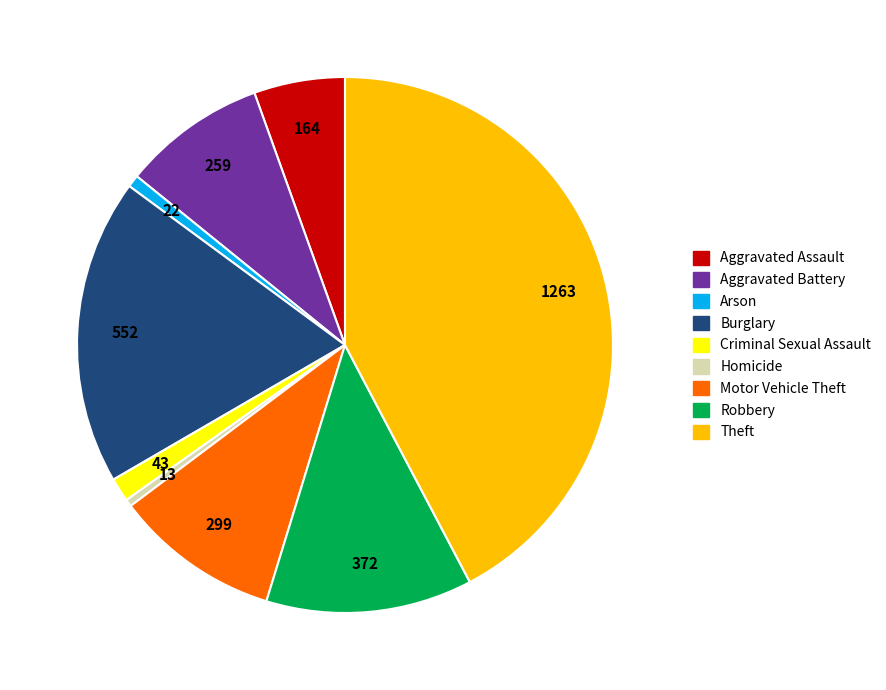

Is there a majority slice in this chart?

No